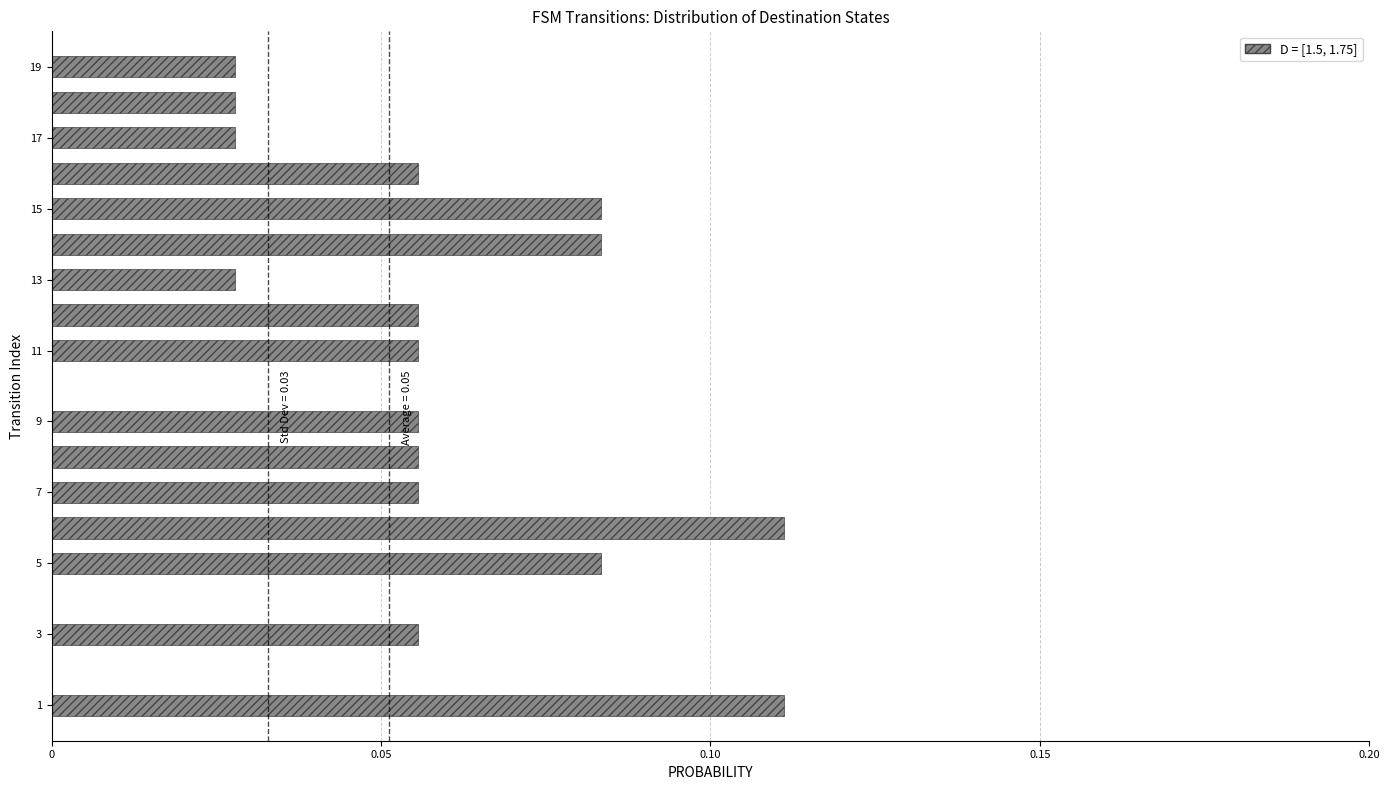

What is the sum of all values?

1.0